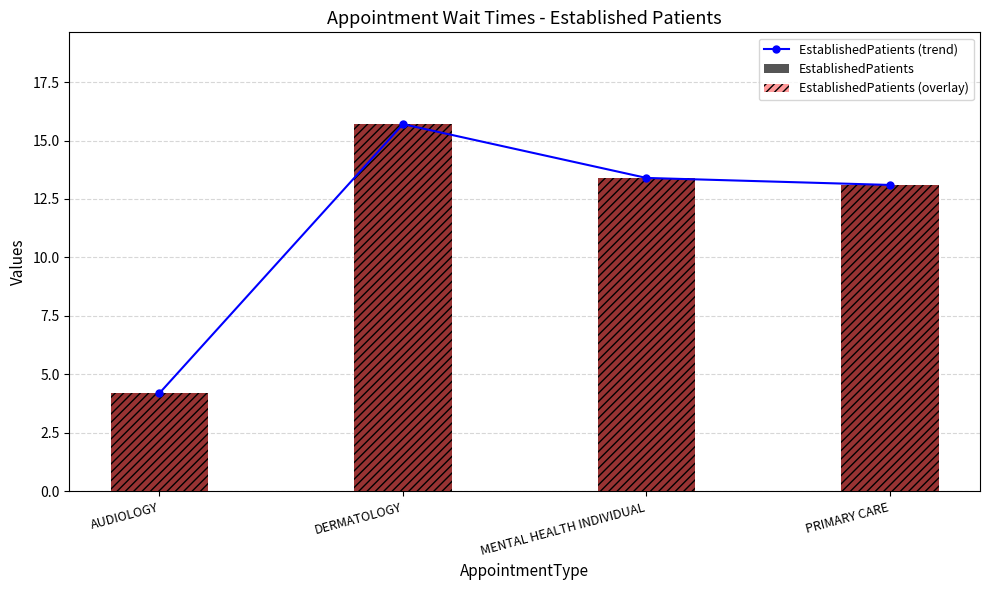

What is the label of the 4th bar from the right?

AUDIOLOGY